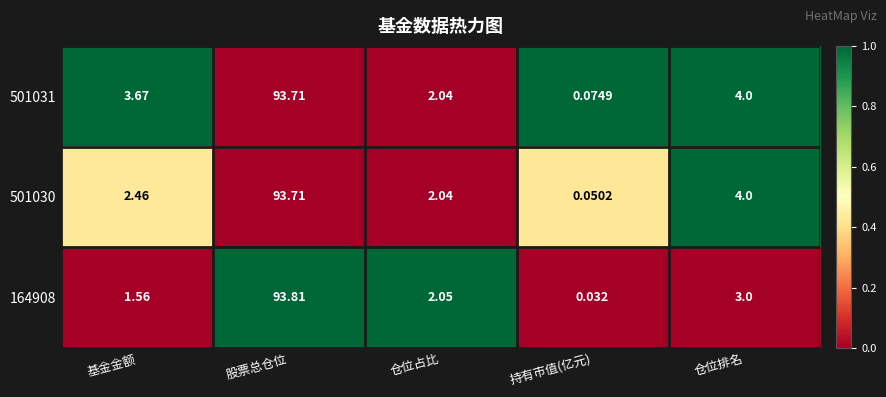

At which category is the sum across all series the highest?

股票总仓位